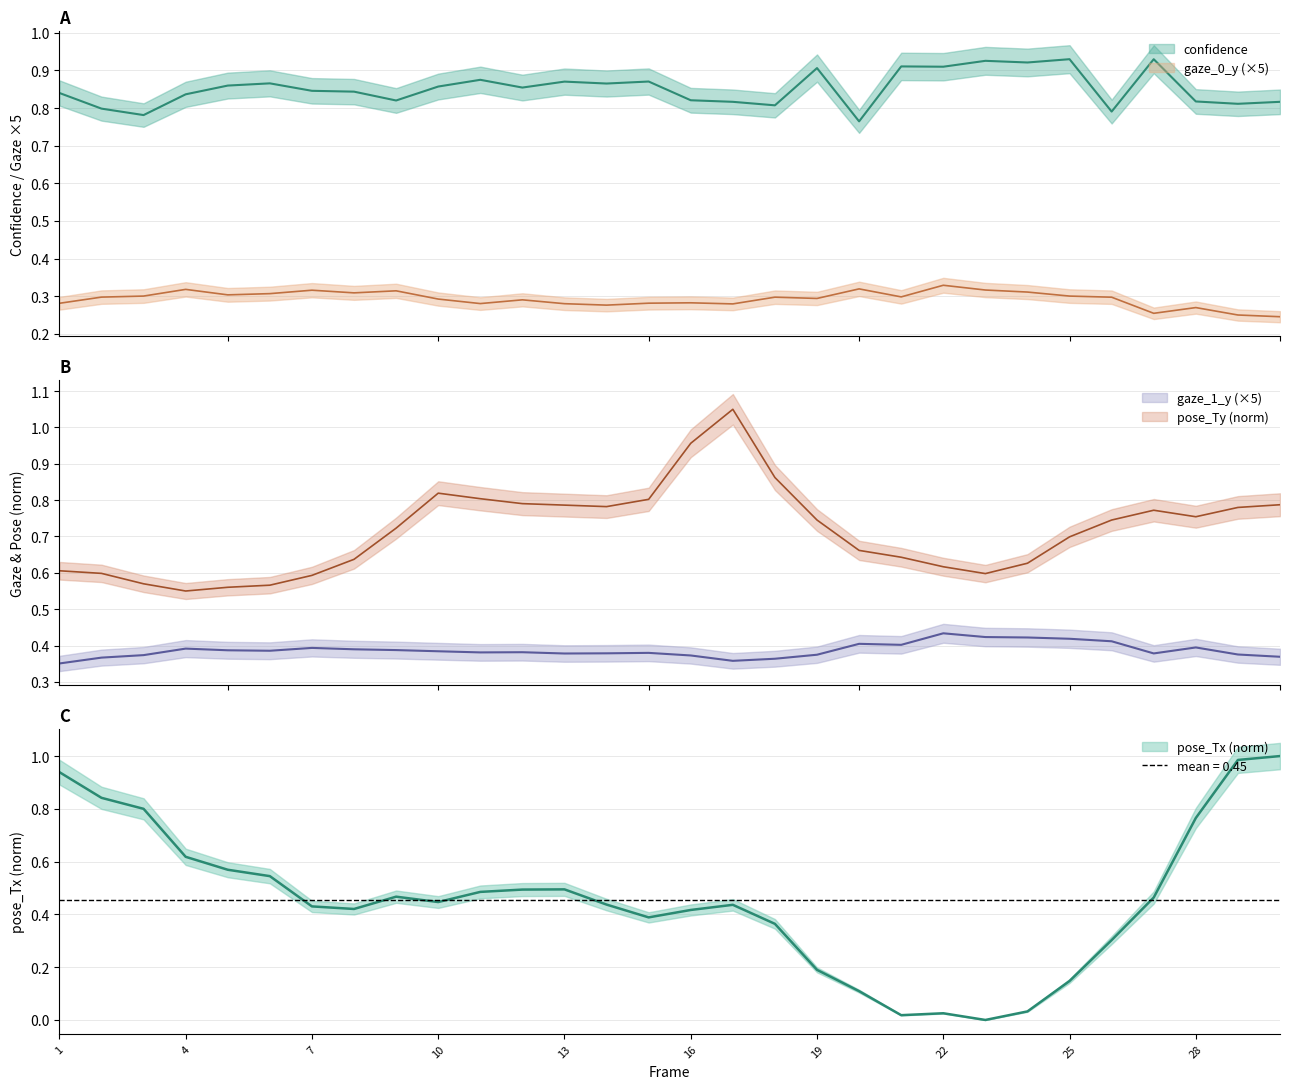

What are all the series names shown in the legend?

confidence, gaze_0_y, gaze_1_y, pose_Tx, pose_Ty